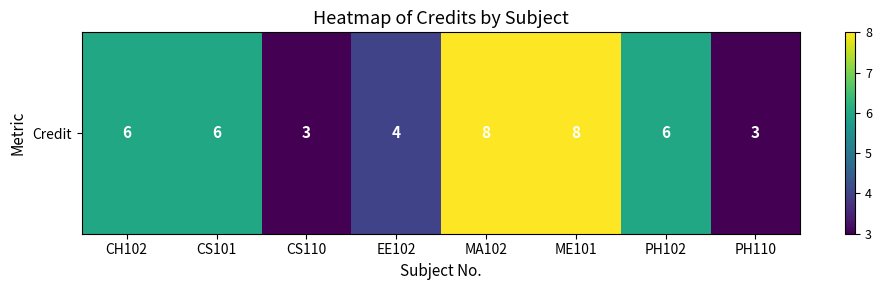

At which category does the chart reach its peak across all series?

MA102